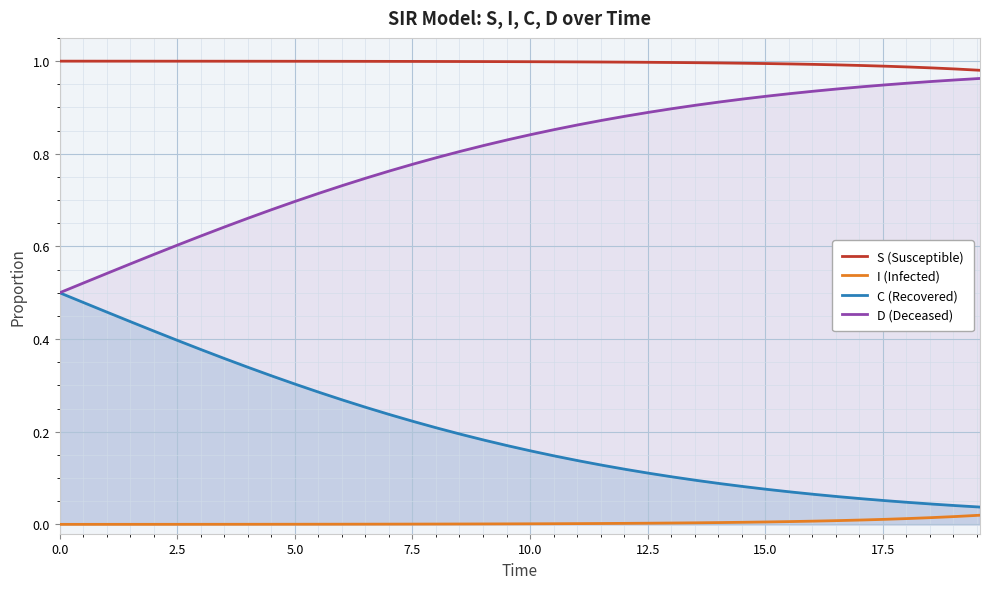

Rank the series at 0.0 from highest to lowest value.

S (Susceptible), C (Recovered), D (Deceased), I (Infected)